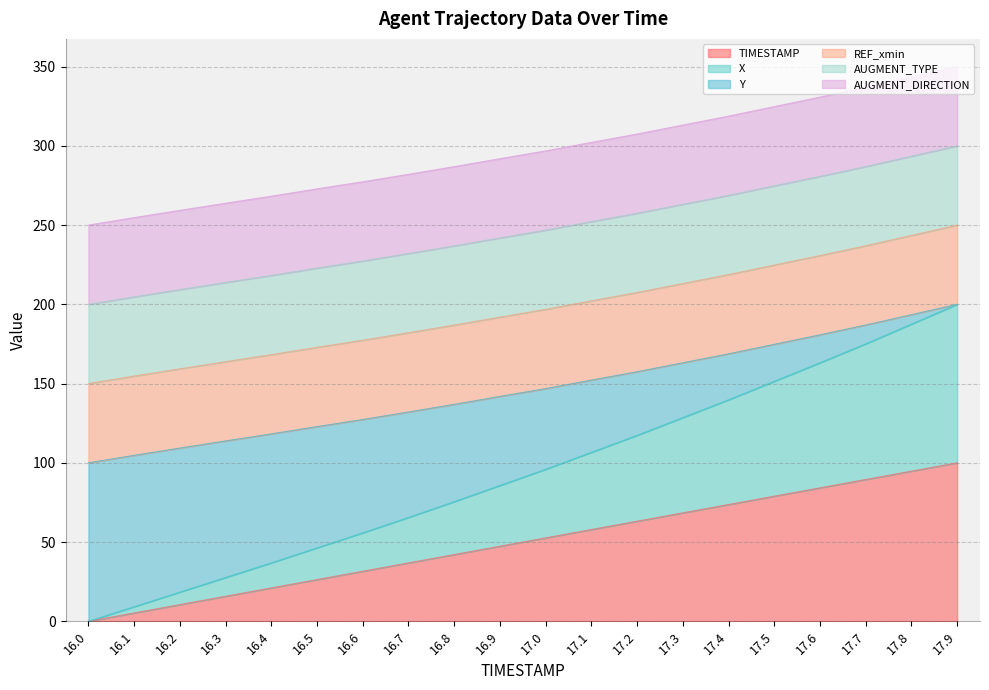

True or false: Y and TIMESTAMP cross at least once.

False